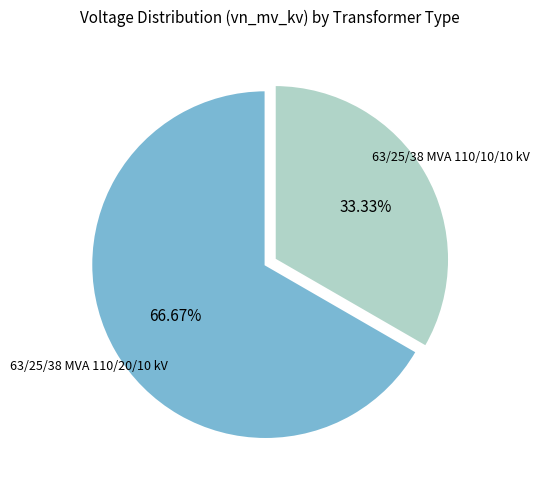

Is there a majority slice in this chart?

Yes